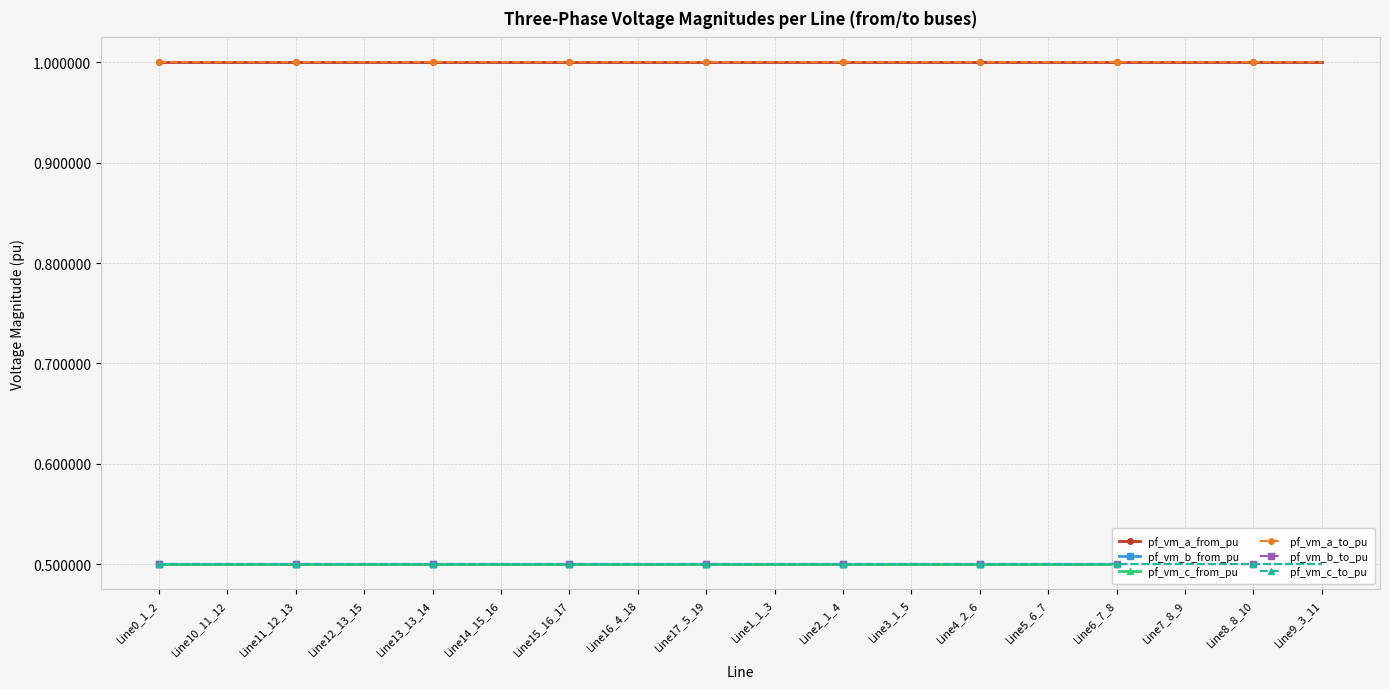

Is this an area chart (filled region under the line)?

No